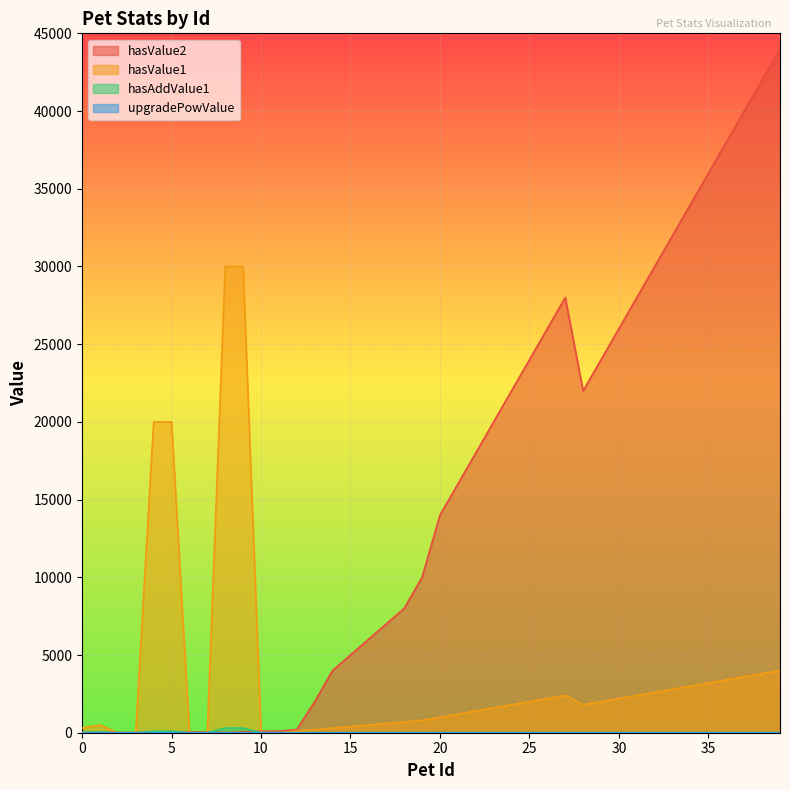

How many times do upgradePowValue and hasValue2 cross each other?

3